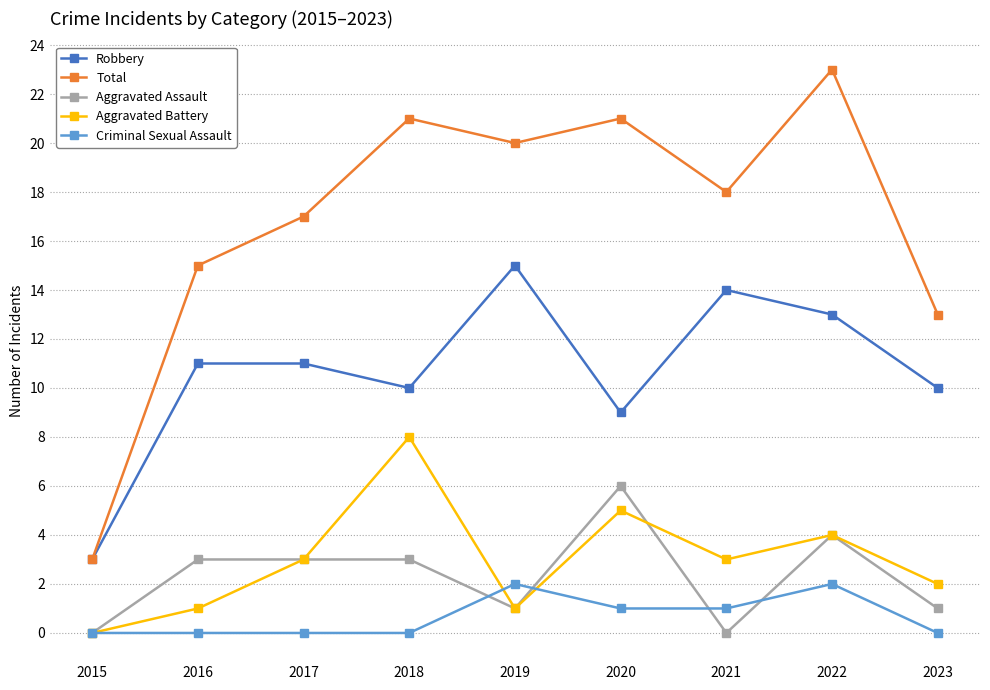

The Total series shows 18 at 2021. True or false?

True